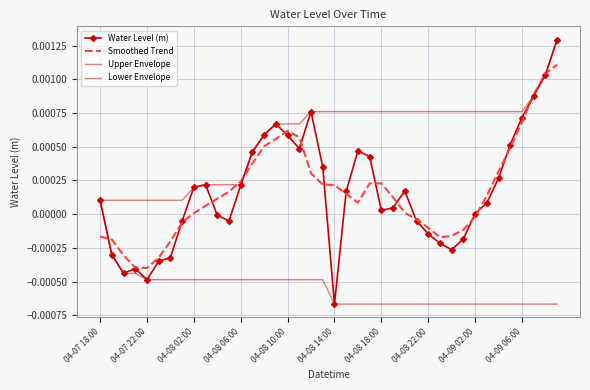

How many intersections are there between Lower Envelope and Smoothed Trend?

1